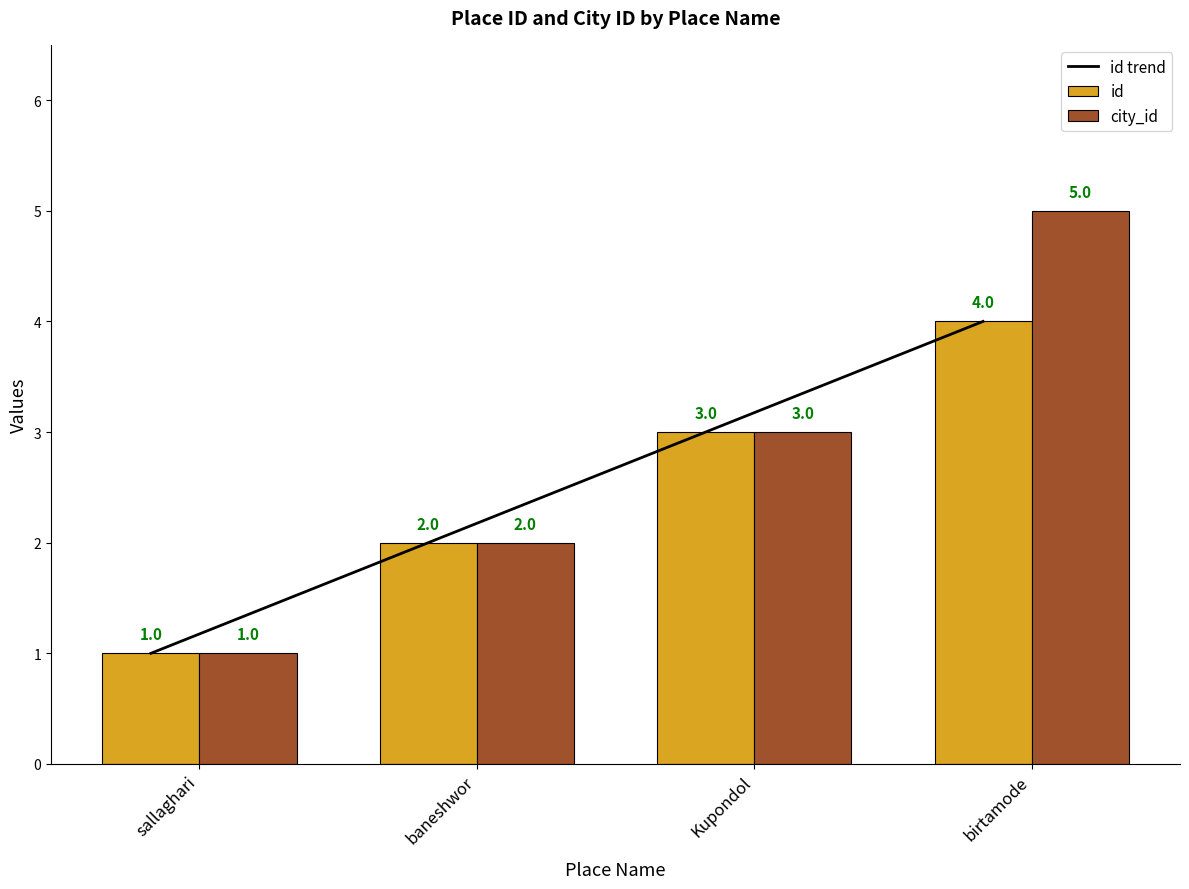

Between birtamode and sallaghari, which is larger?

birtamode